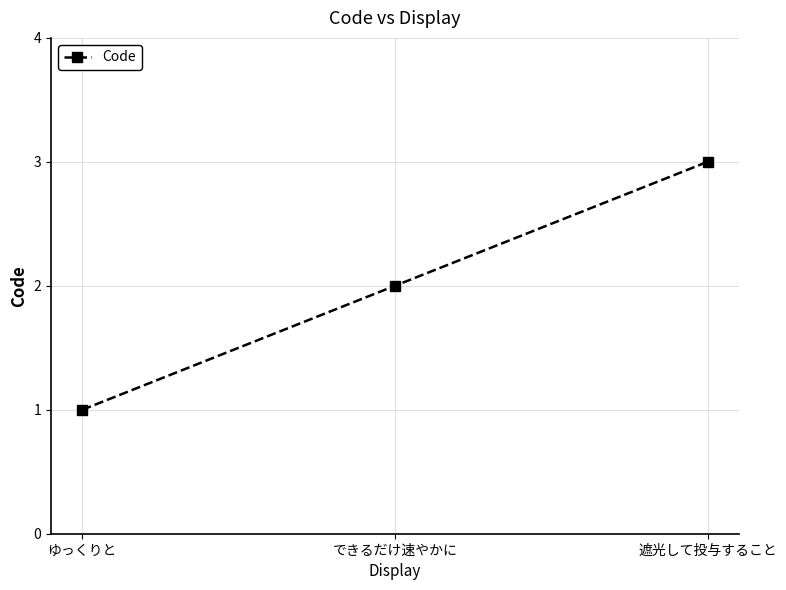

Count the values in the range 1 to 3.

3